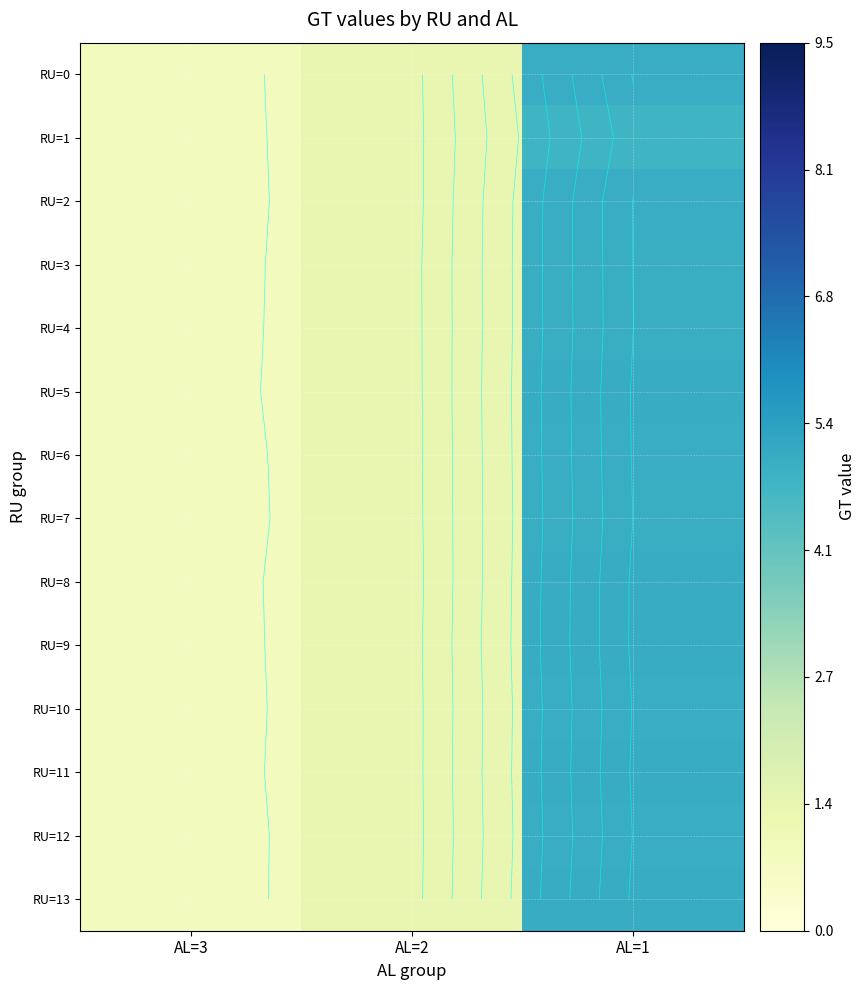

At AL=3, list the series in order from smallest to largest.

RU=7, RU=13, RU=3, RU=6, RU=2, RU=12, RU=1, RU=10, RU=4, RU=9, RU=0, RU=11, RU=5, RU=8